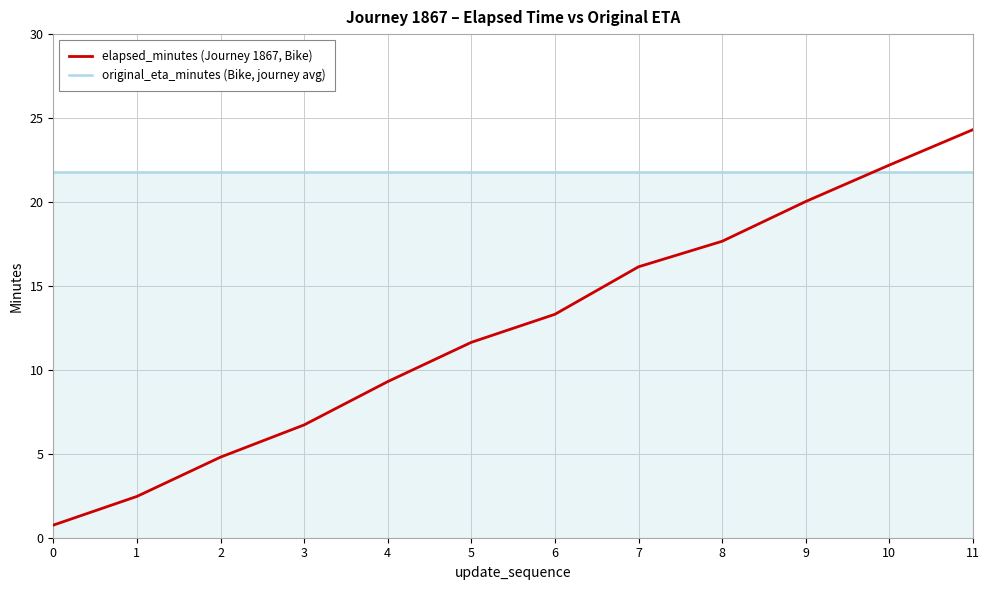

Reading left to right, what are all the values shown in this chart?

elapsed_minutes (Journey 1867, Bike): 0=0.8	1=2.5	2=4.8	3=6.7	4=9.3	5=11.6	6=13.3	7=16.1	8=17.7	9=20.0	10=22.2	11=24.3
original_eta_minutes (Bike, journey avg): 0=21.8	1=21.8	2=21.8	3=21.8	4=21.8	5=21.8	6=21.8	7=21.8	8=21.8	9=21.8	10=21.8	11=21.8